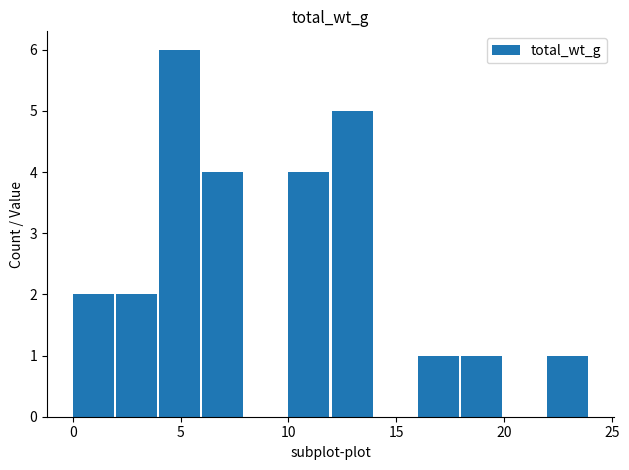

What is the greatest value displayed?

6